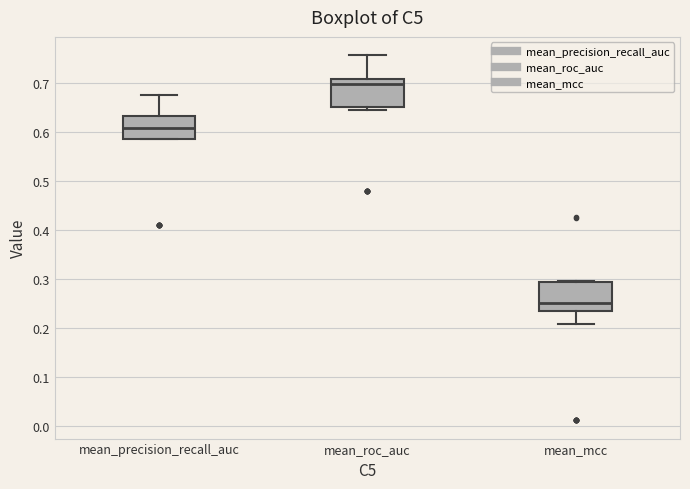

Where is the upper edge of the box for mean_roc_auc on the y-axis? The values are not printed on the chart, so give them approximately, as read against the axis.

0.71